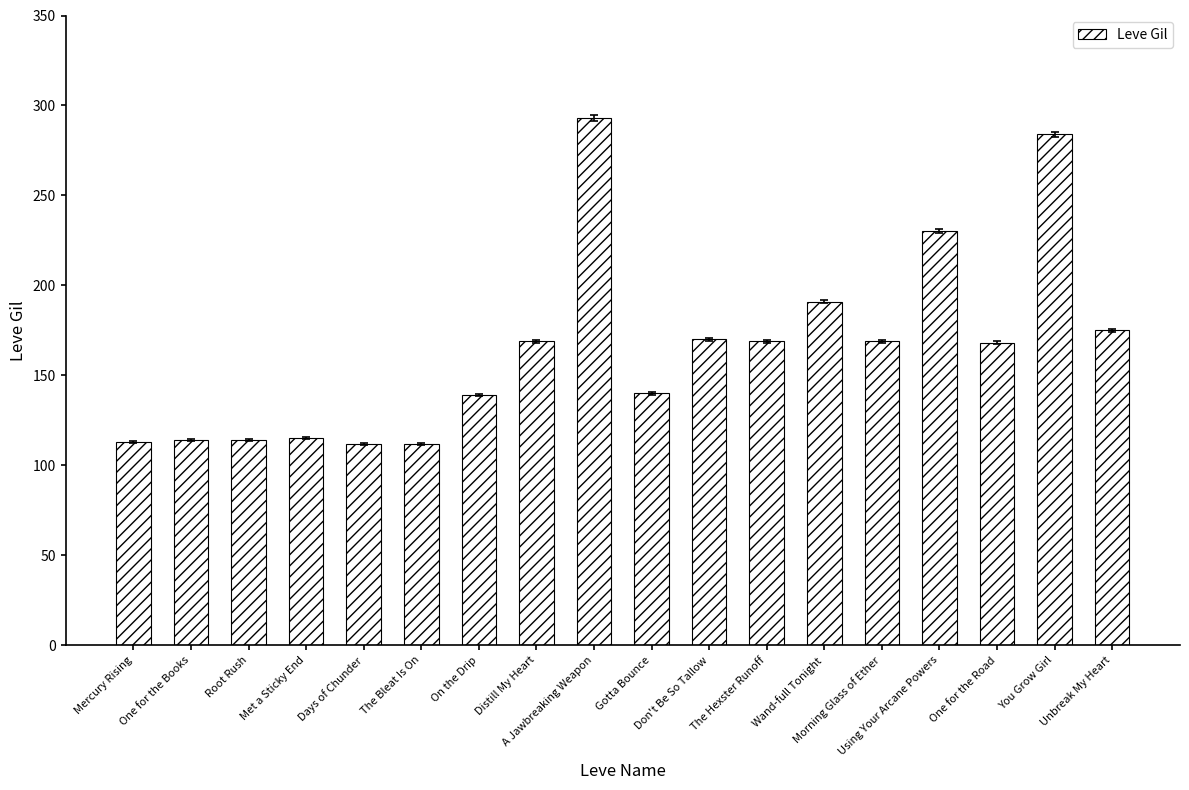

The value at Wand-full Tonight is 67. True or false?

False